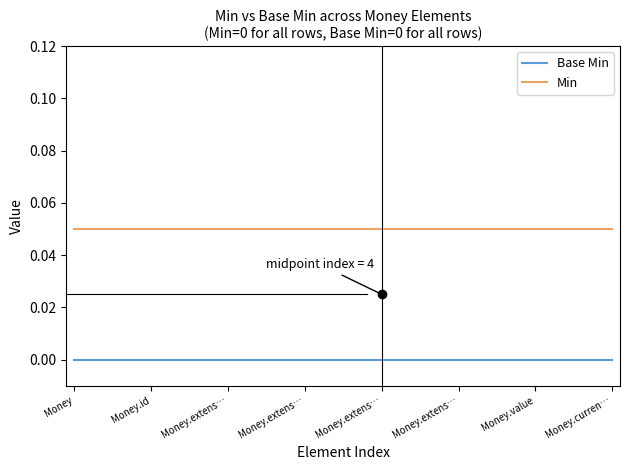

How many lines are shown in the chart?

2